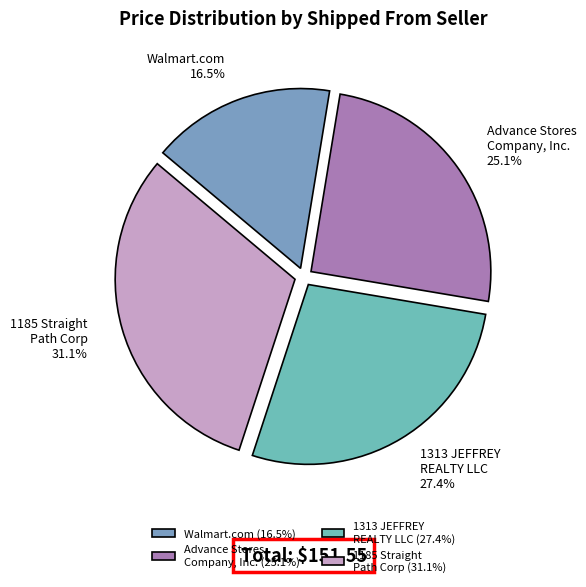

How many segments does this pie chart have?

4